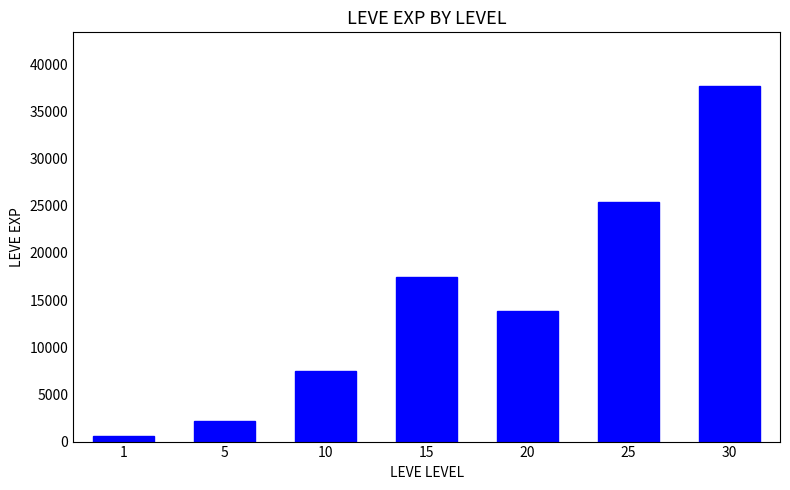

Which label corresponds to the largest value in the chart?

30